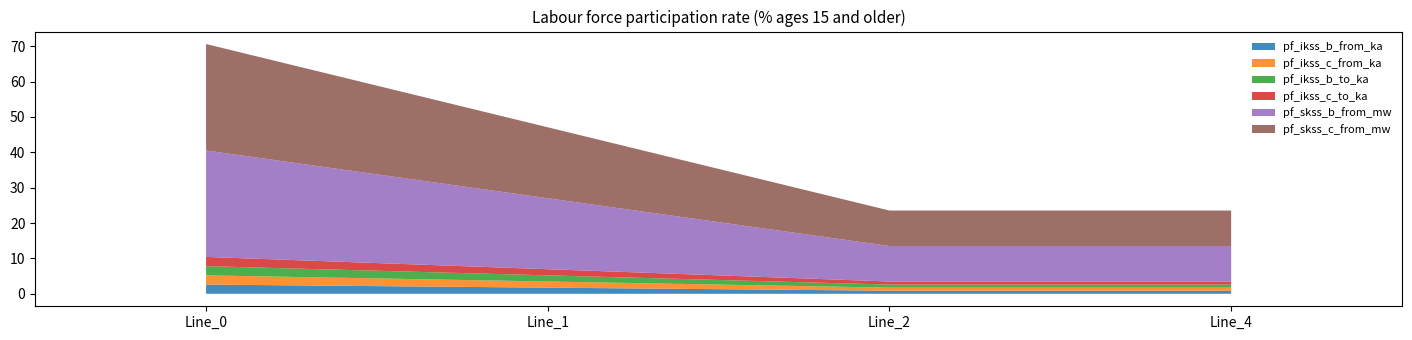

What value does the pf_skss_b_from_mw series have at Line_2?

10.0